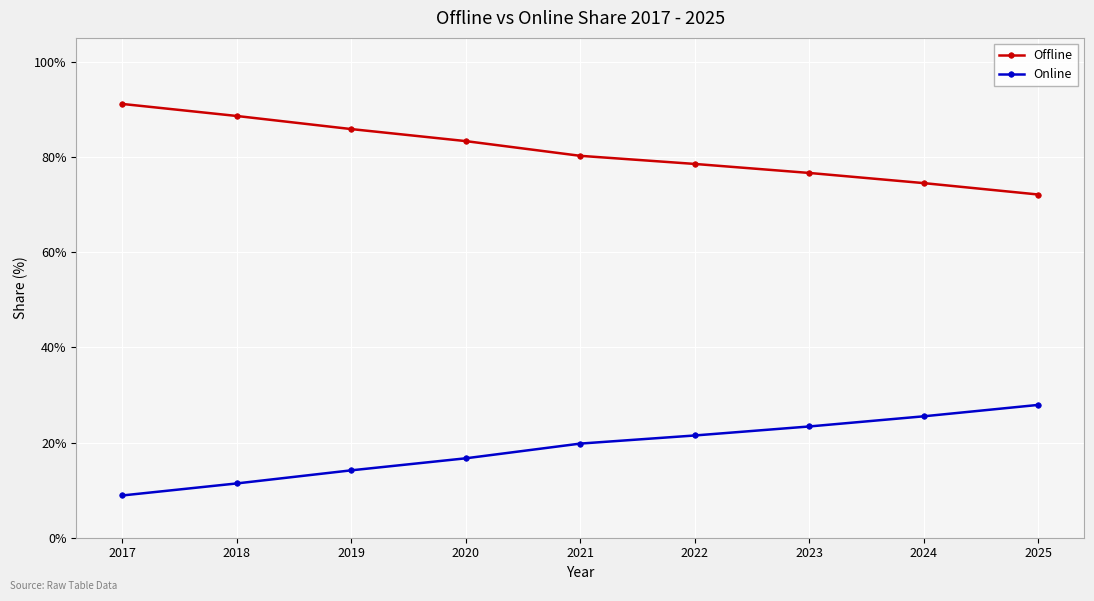

True or false: Offline has a value of 74.5 at 2024.

True